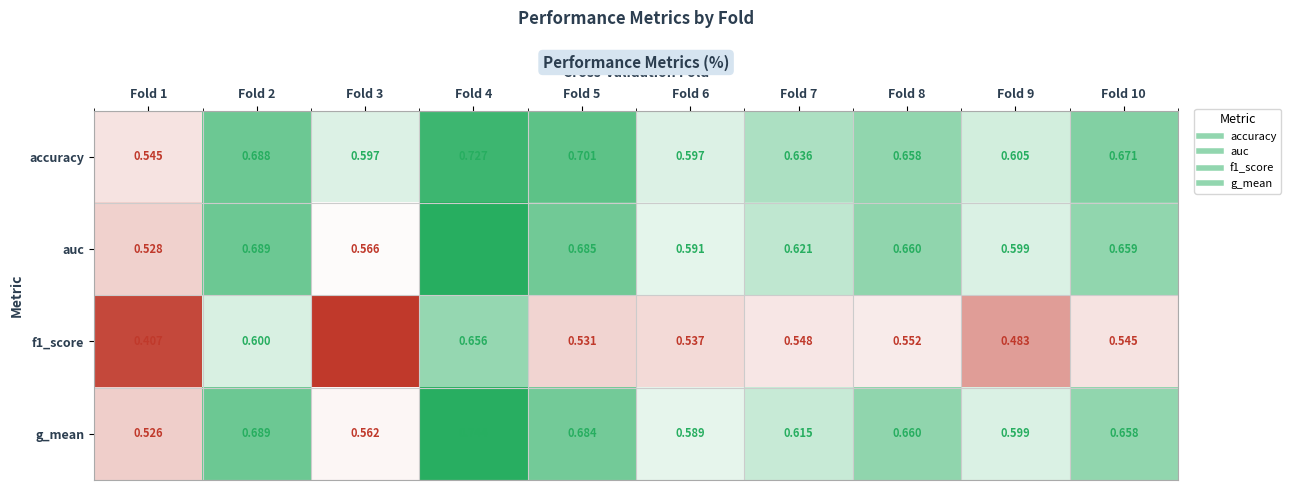

Is the value of auc at Fold 6 greater than the value of accuracy at Fold 9?

No